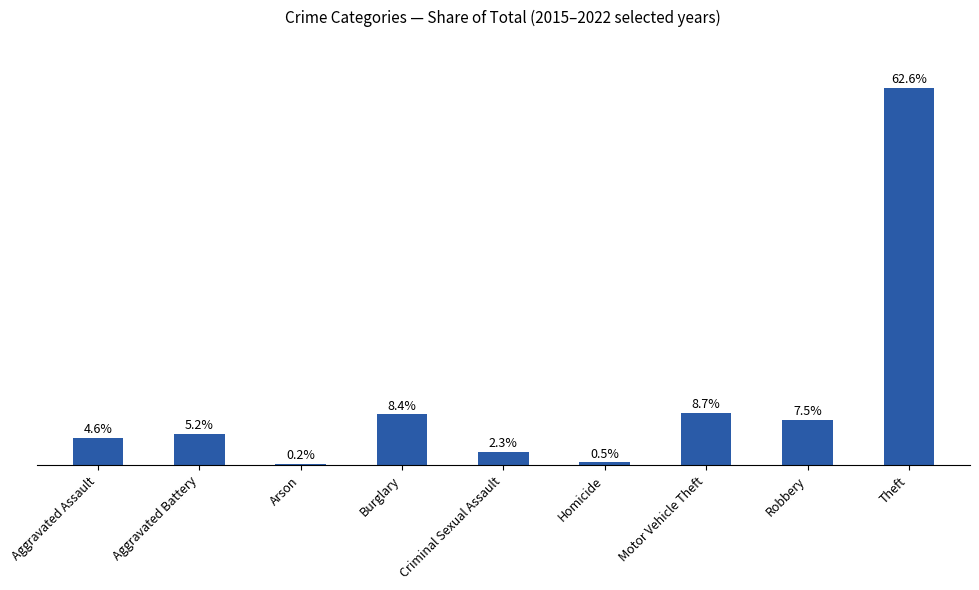

Which category has the lowest value across all series?

Arson